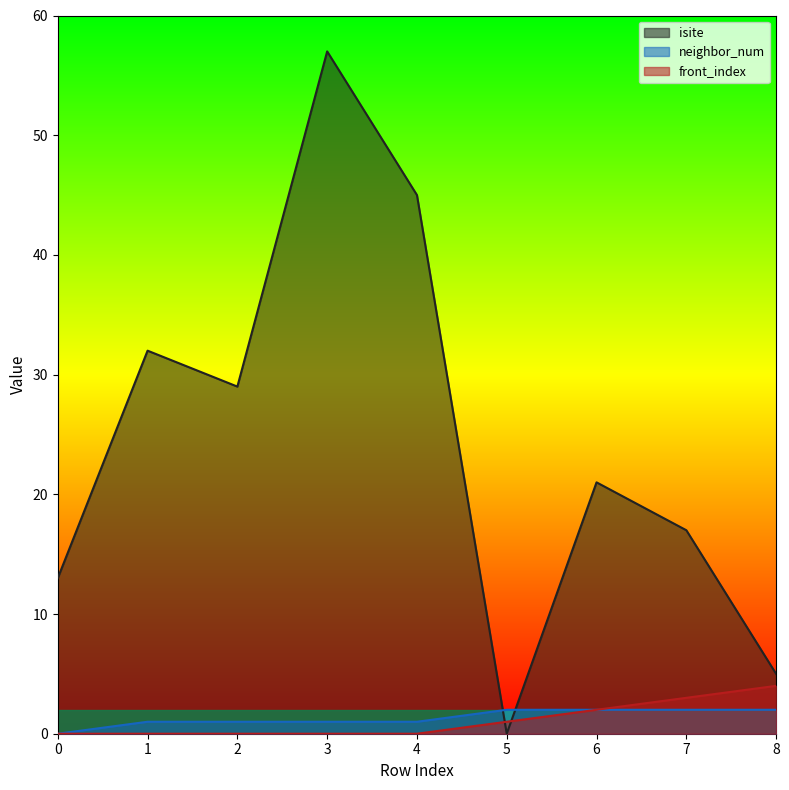

Which series has the largest total across all categories?

isite